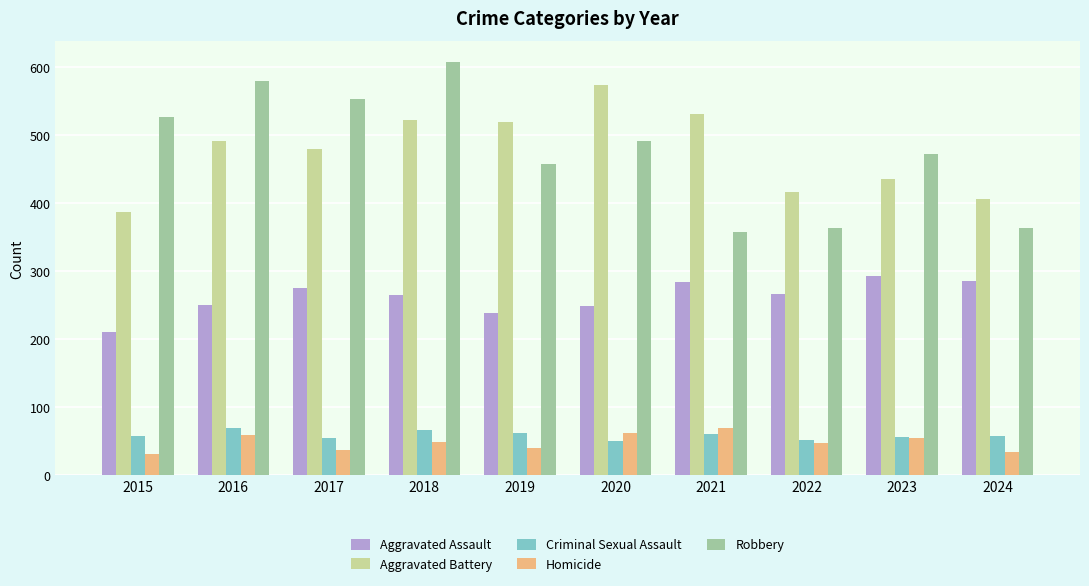

What is the spread (max minus min) of values at 2023?

418